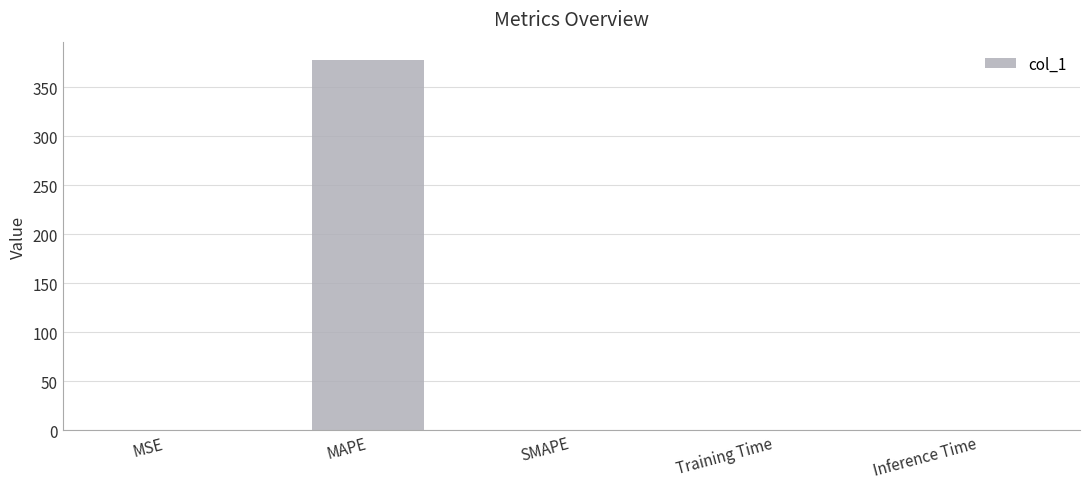

What is the change in value from MAPE to SMAPE?

-377.5